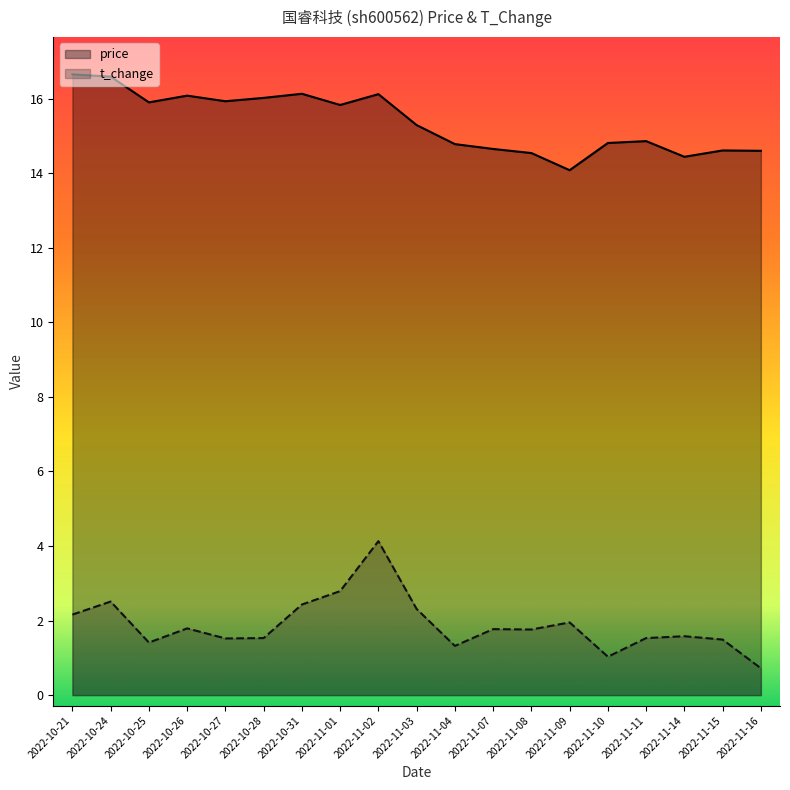

At which label is price closest to 15?

2022-11-11